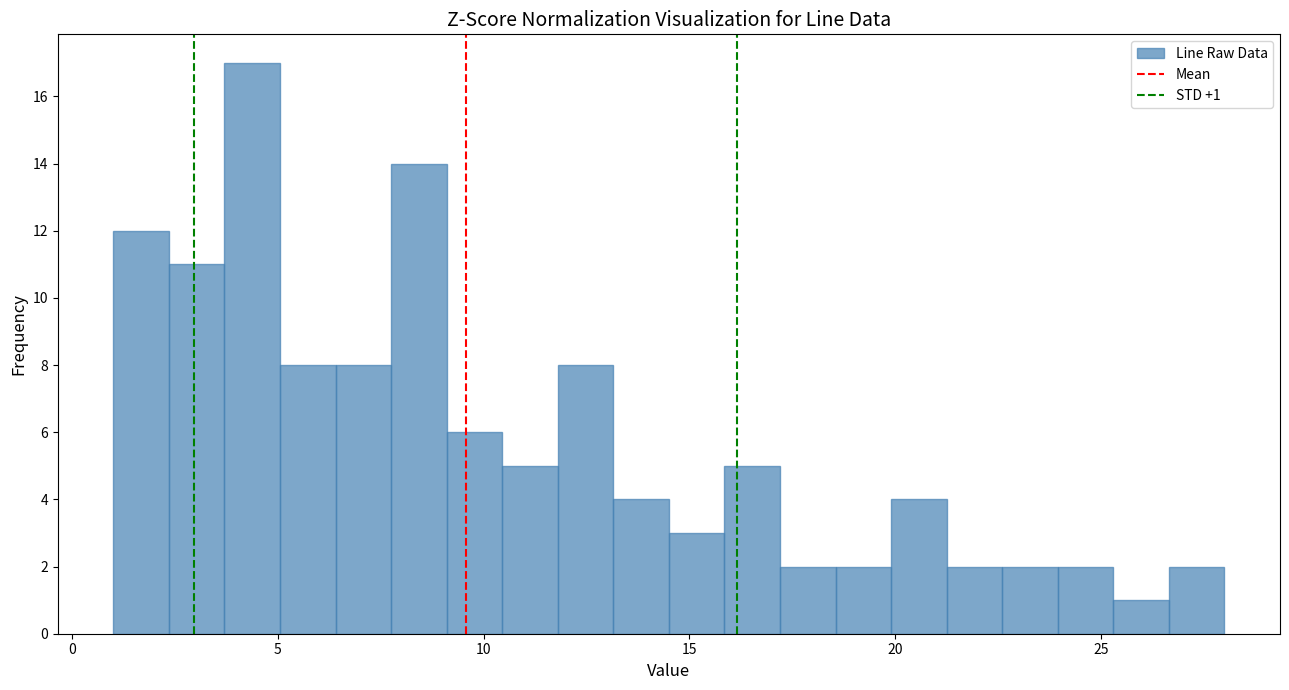

Read against the x-axis, roughly where is the centre of the tallest bar?

4.5